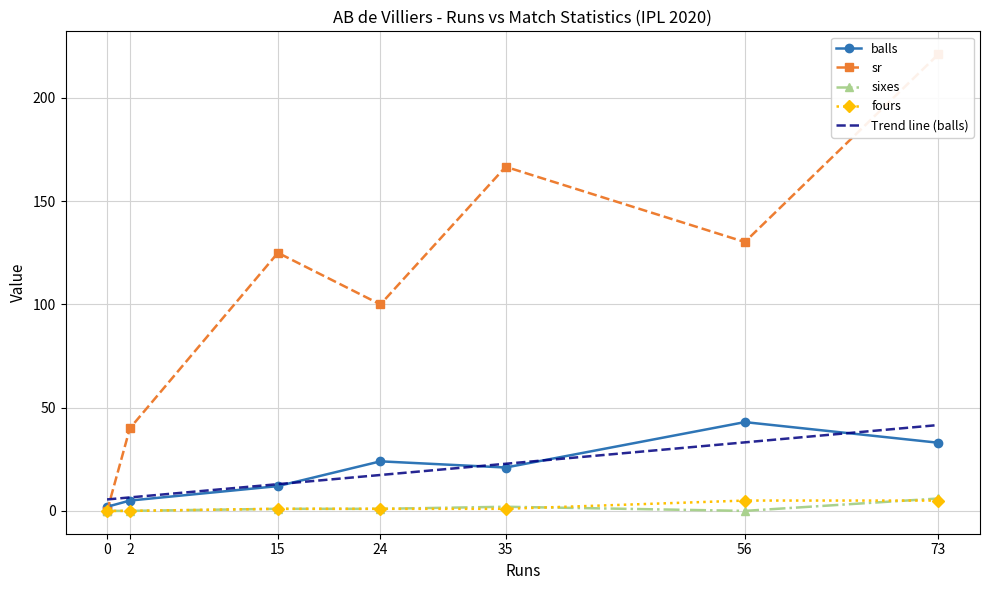

How many interior local peaks does the sr series have?

2